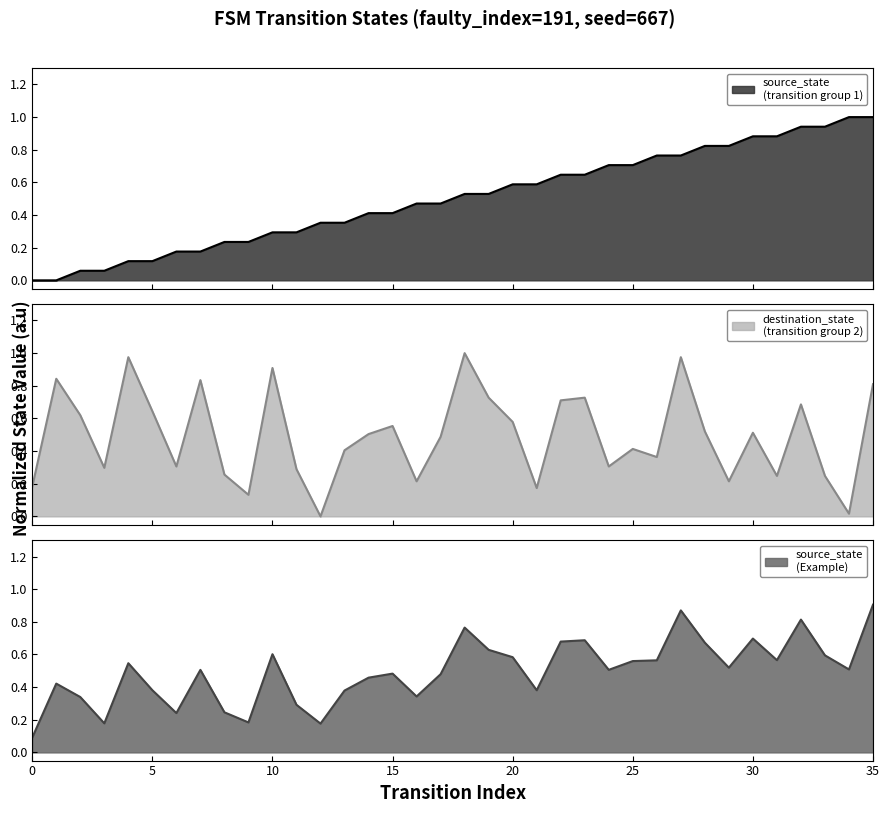

What is the total value across all series at 14?

1.4